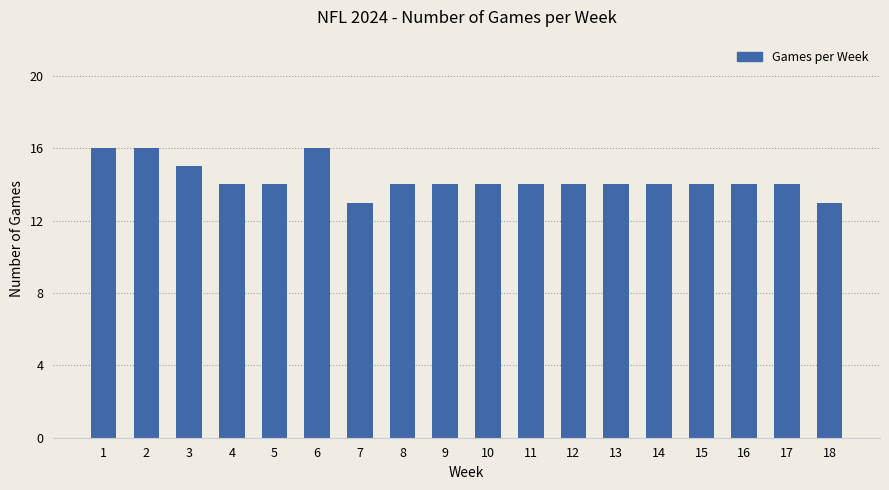

Reading right to left, transcribe all the data shown in this chart.

18=13	17=14	16=14	15=14	14=14	13=14	12=14	11=14	10=14	9=14	8=14	7=13	6=16	5=14	4=14	3=15	2=16	1=16